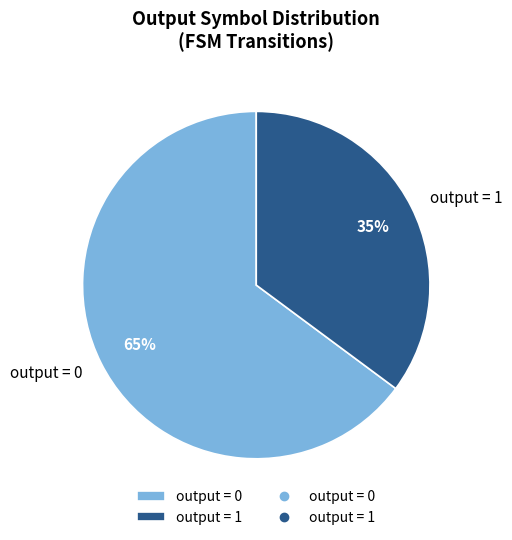

Rank the categories by value from lowest to highest.

output = 1, output = 0